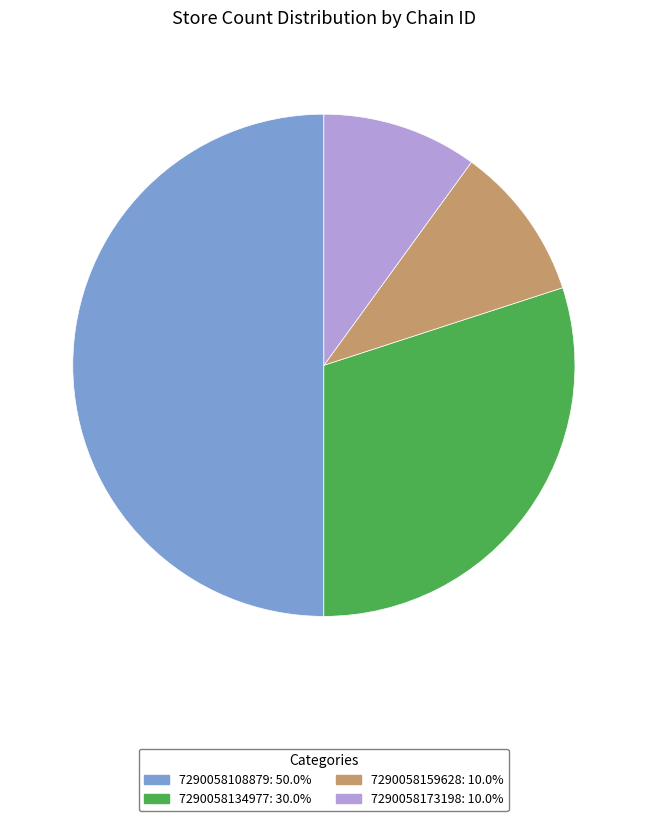

Do 7290058173198: 10.0% and 7290058159628: 10.0% together represent more than half of the pie?

No